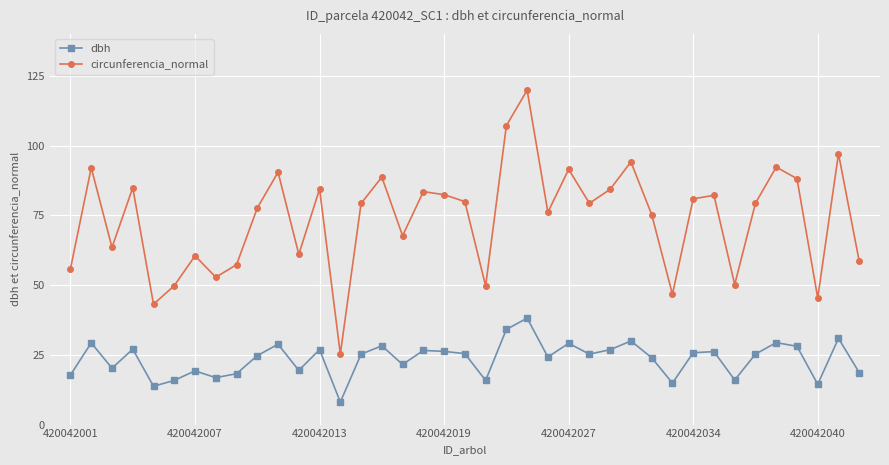

Which series has the largest total across all categories?

circunferencia_normal